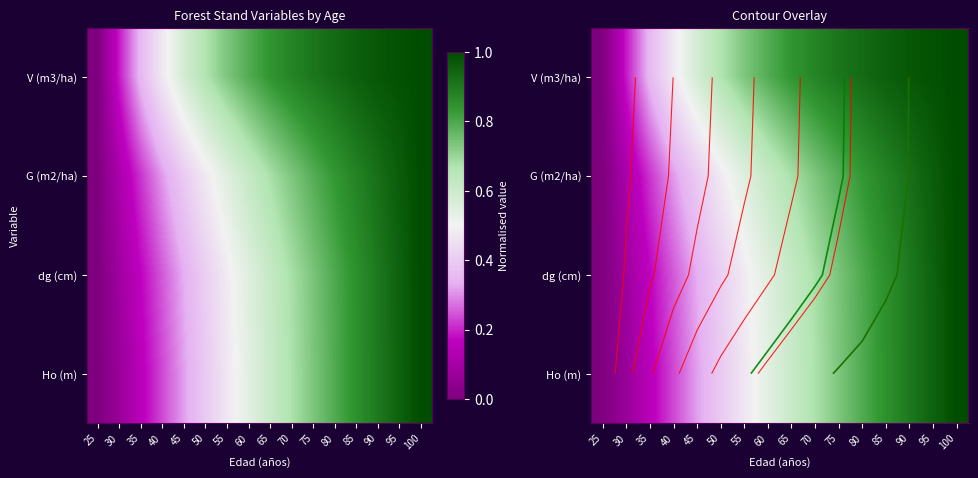

At which category does the chart reach its minimum across all series?

25